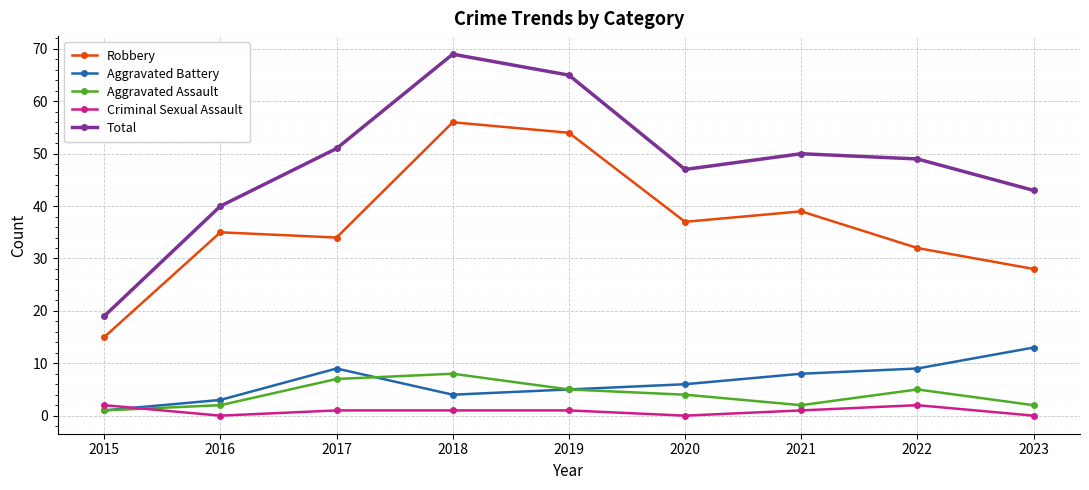

True or false: Criminal Sexual Assault and Total intersect in this chart.

False